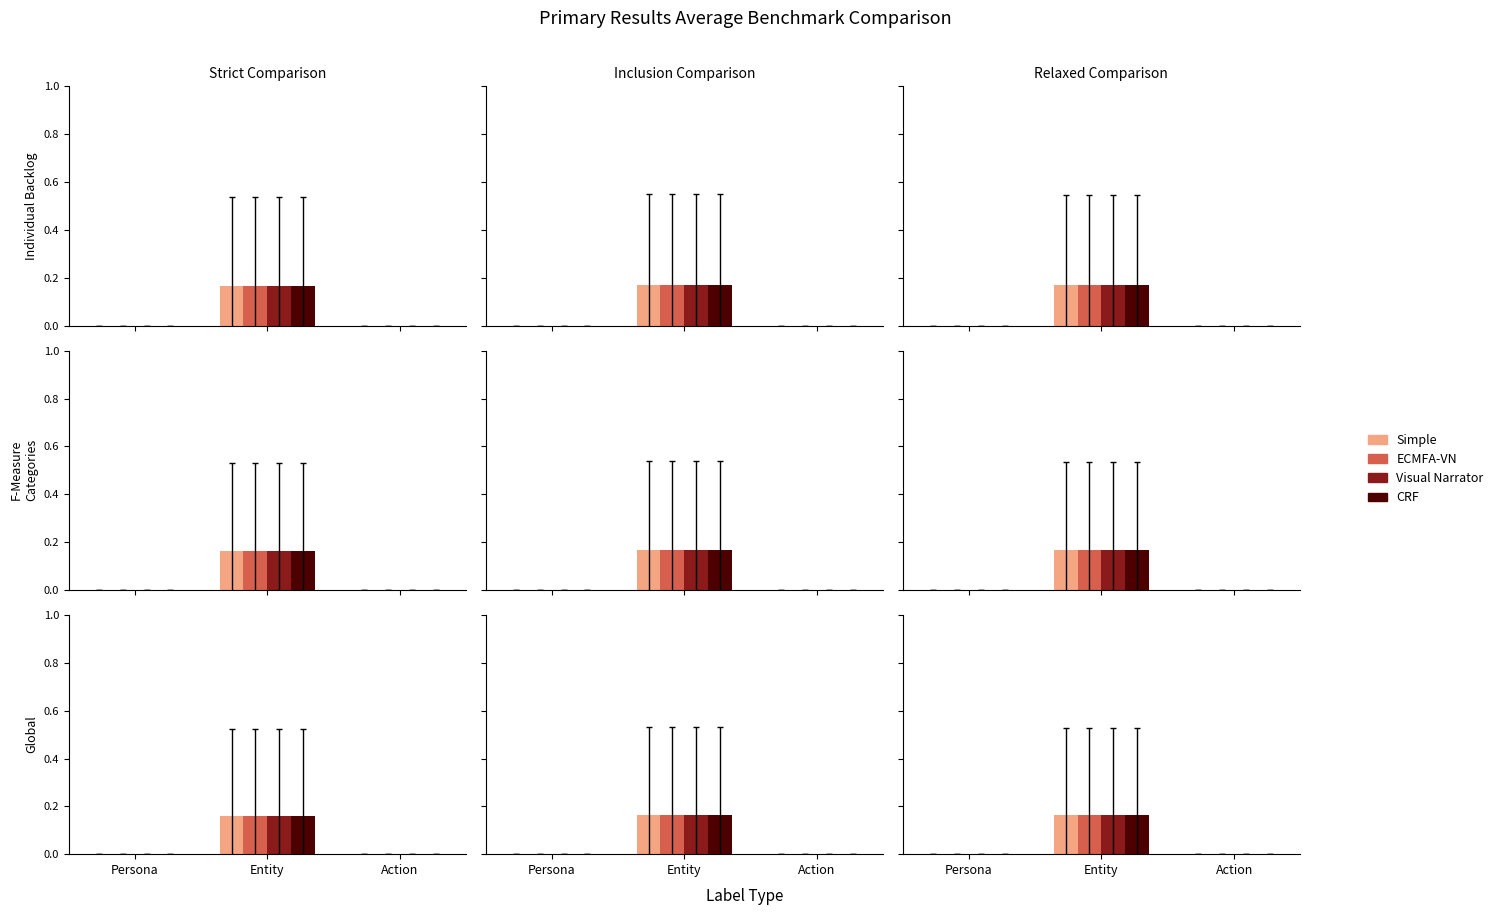

At which label is Visual Narrator closest to 0?

Persona